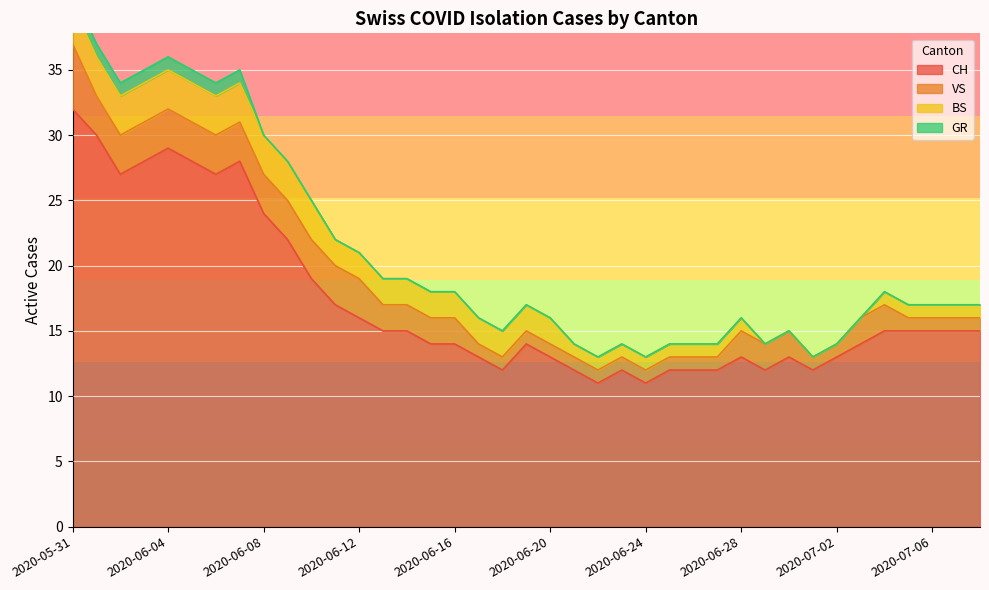

What is the value of the BS point at the 1st from the left?

3